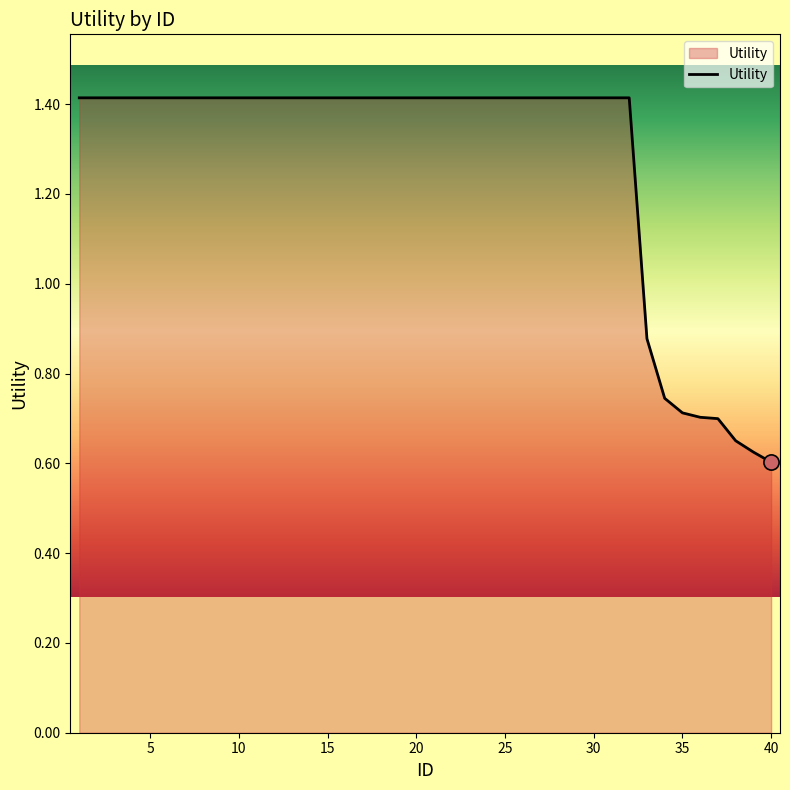

What is the maximum value shown in the chart?

1.4